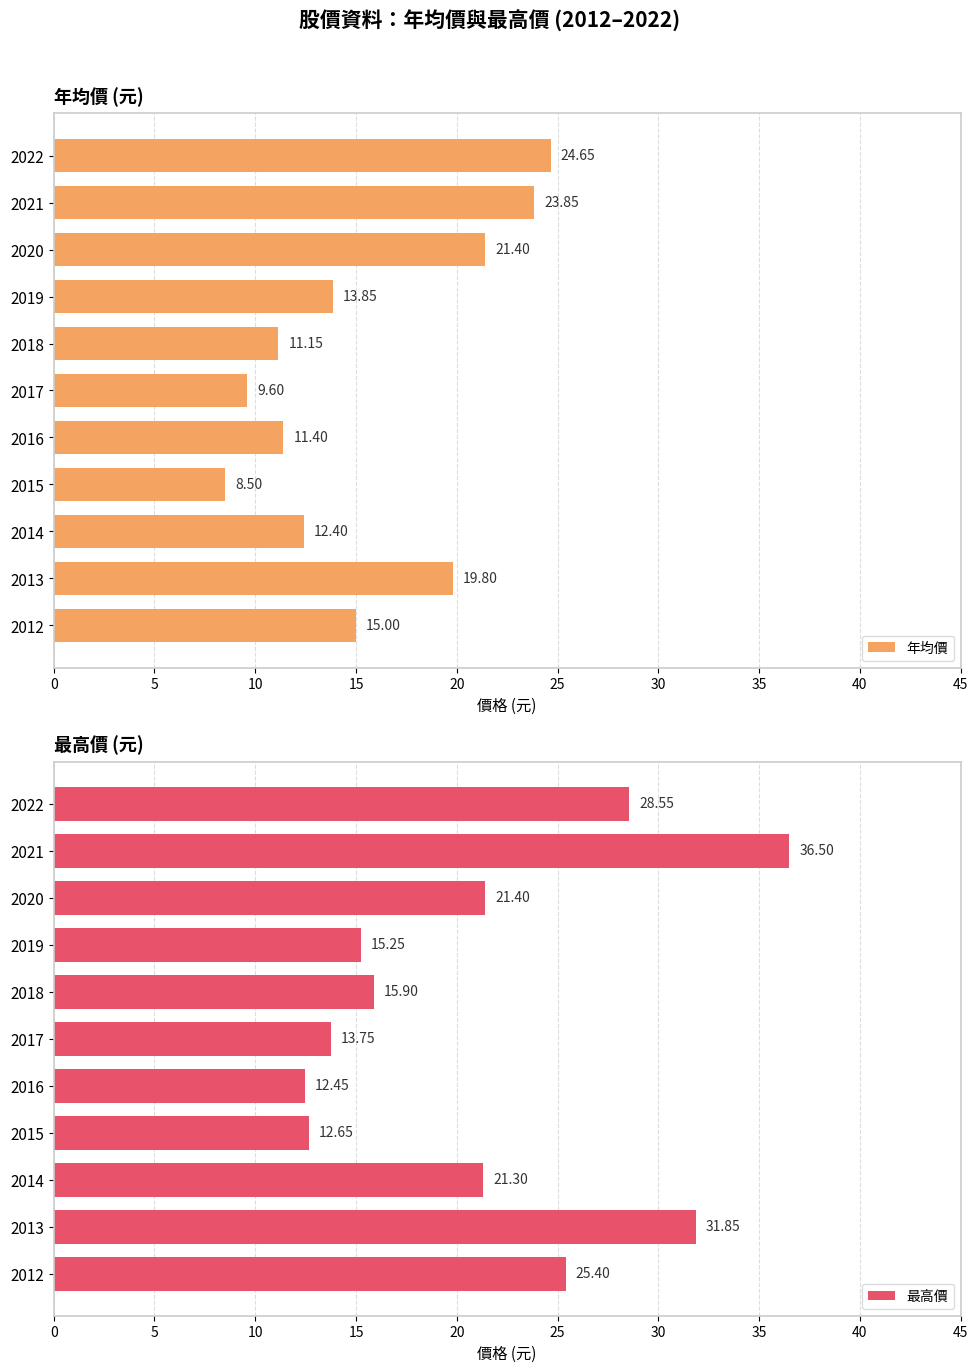

What is the sum of all 年均價 values?

171.6